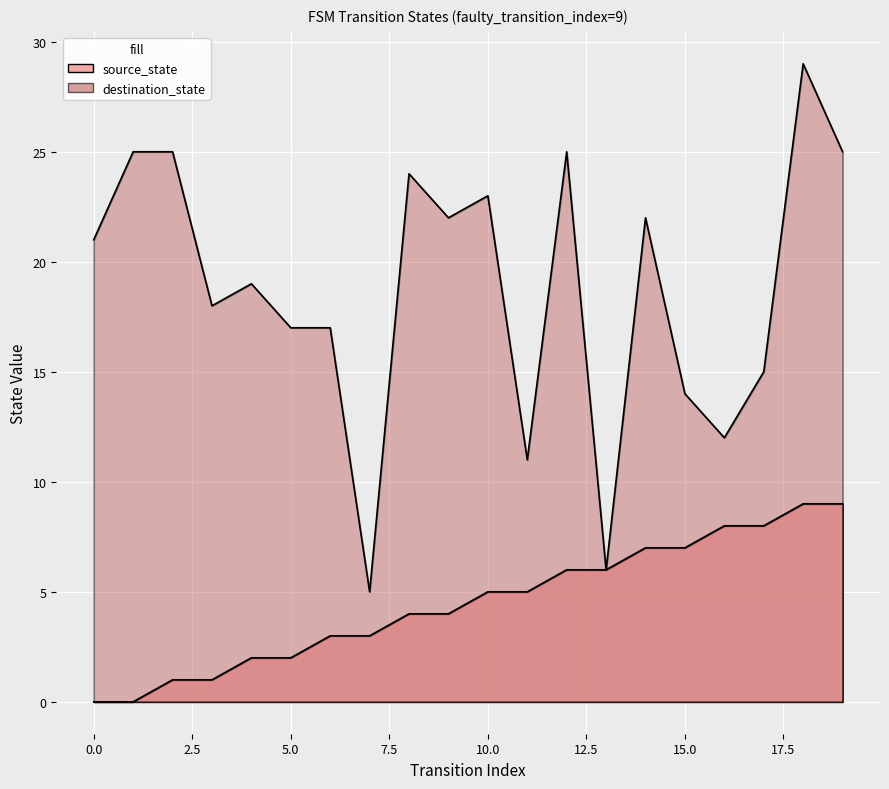

List the labels in order of source_state value, largest first.

18, 19, 16, 17, 14, 15, 12, 13, 10, 11, 8, 9, 6, 7, 4, 5, 2, 3, 0, 1